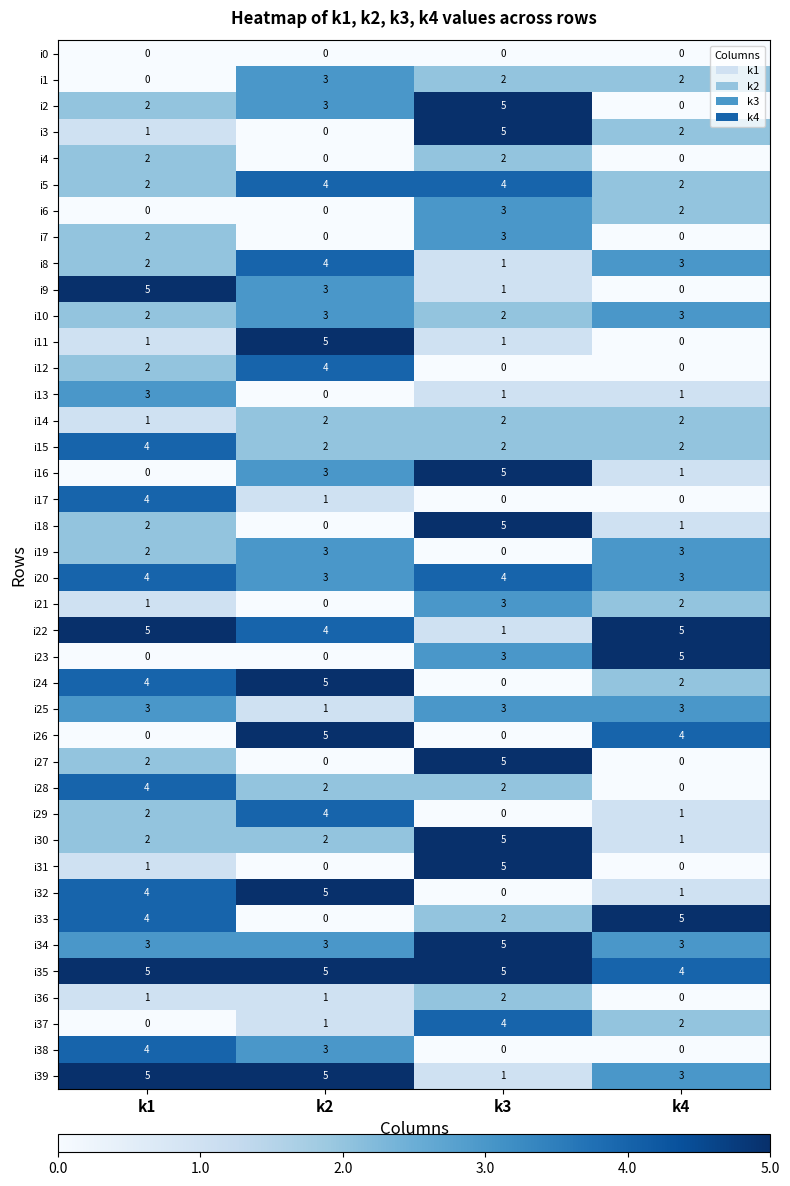

The i17 series shows 2 at k3. True or false?

False